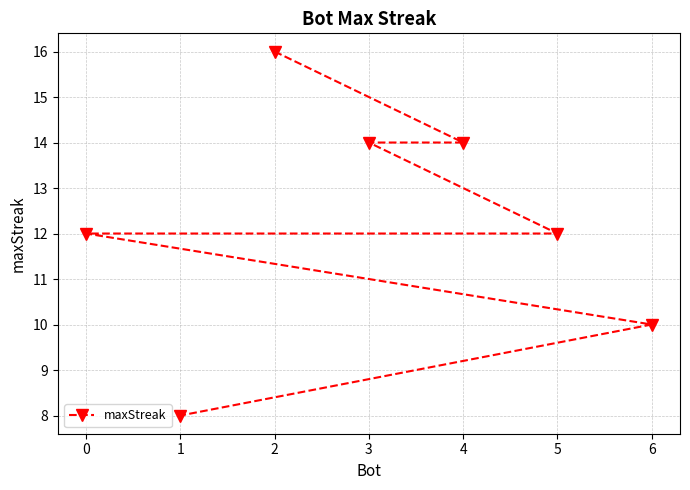

True or false: there are more than 2 points higher than both neighbors.

False